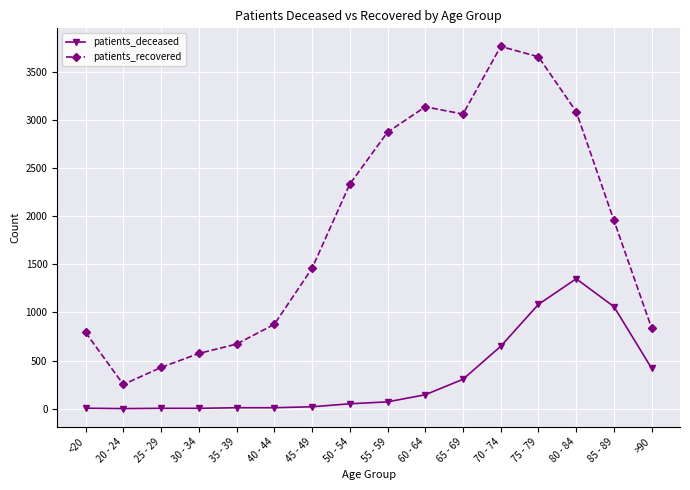

What is the value of the patients_deceased point at the 5th from the left?

9